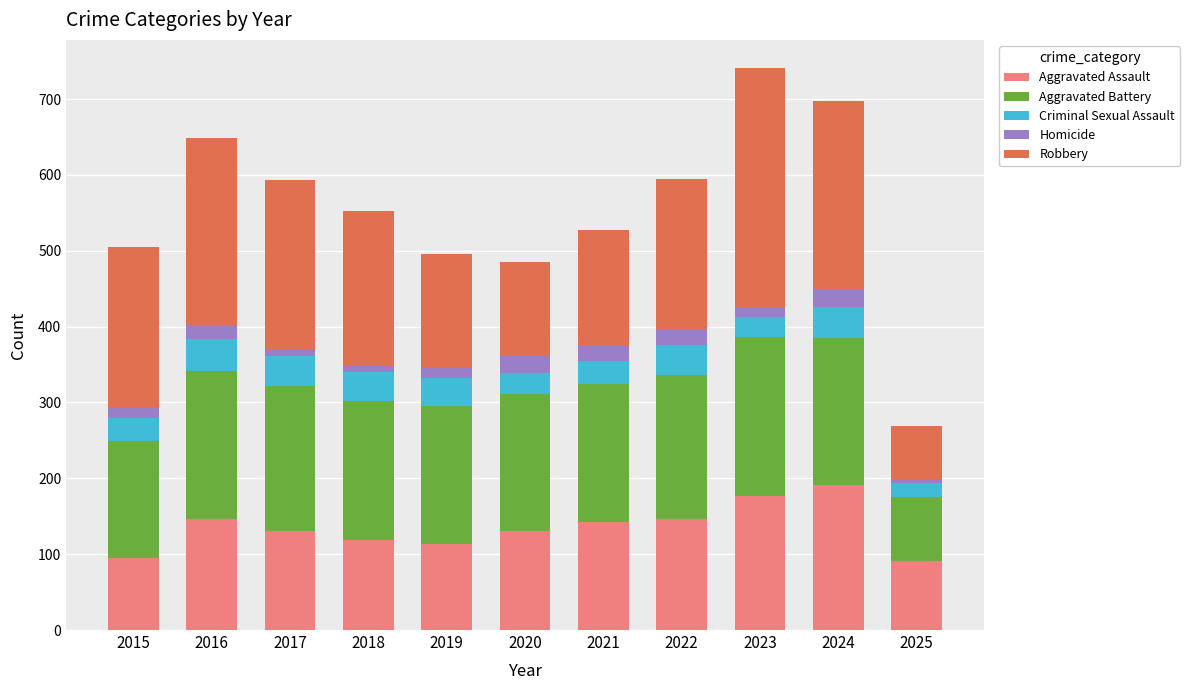

Does the chart contain any negative values?

No